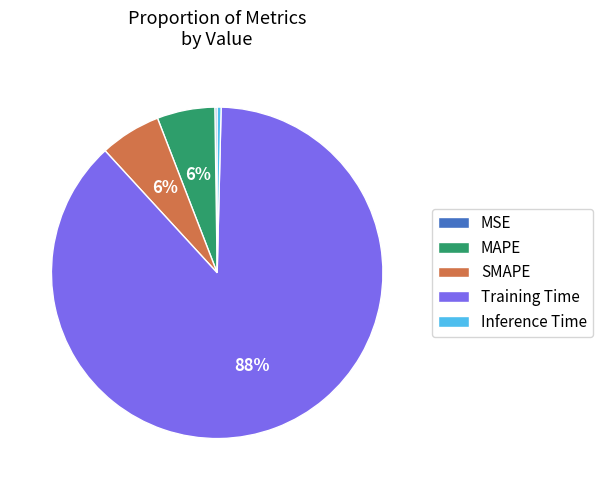

Does any single category account for the majority?

Yes